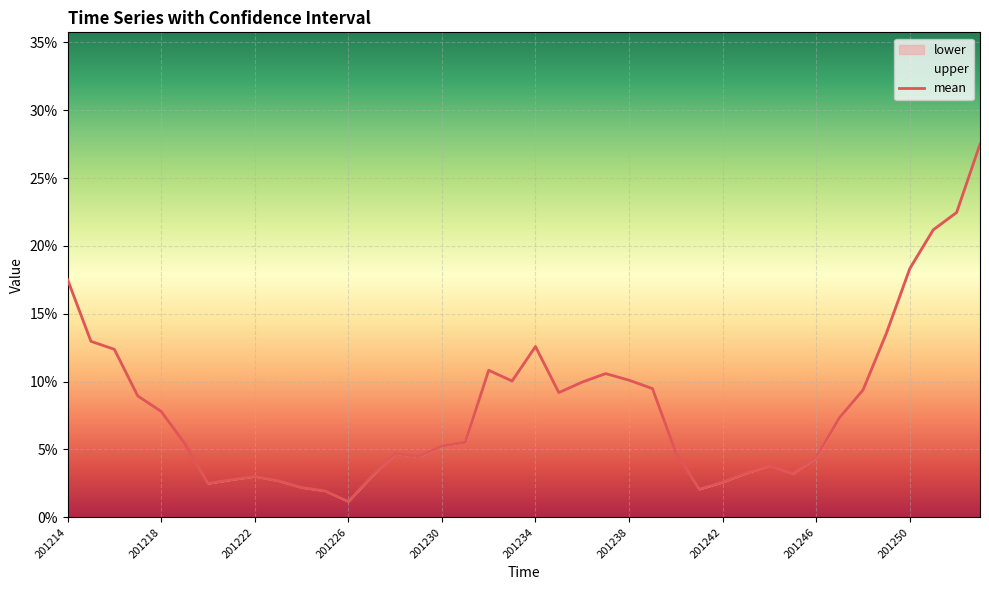

What is the value of the 21st point from the left?

0.1